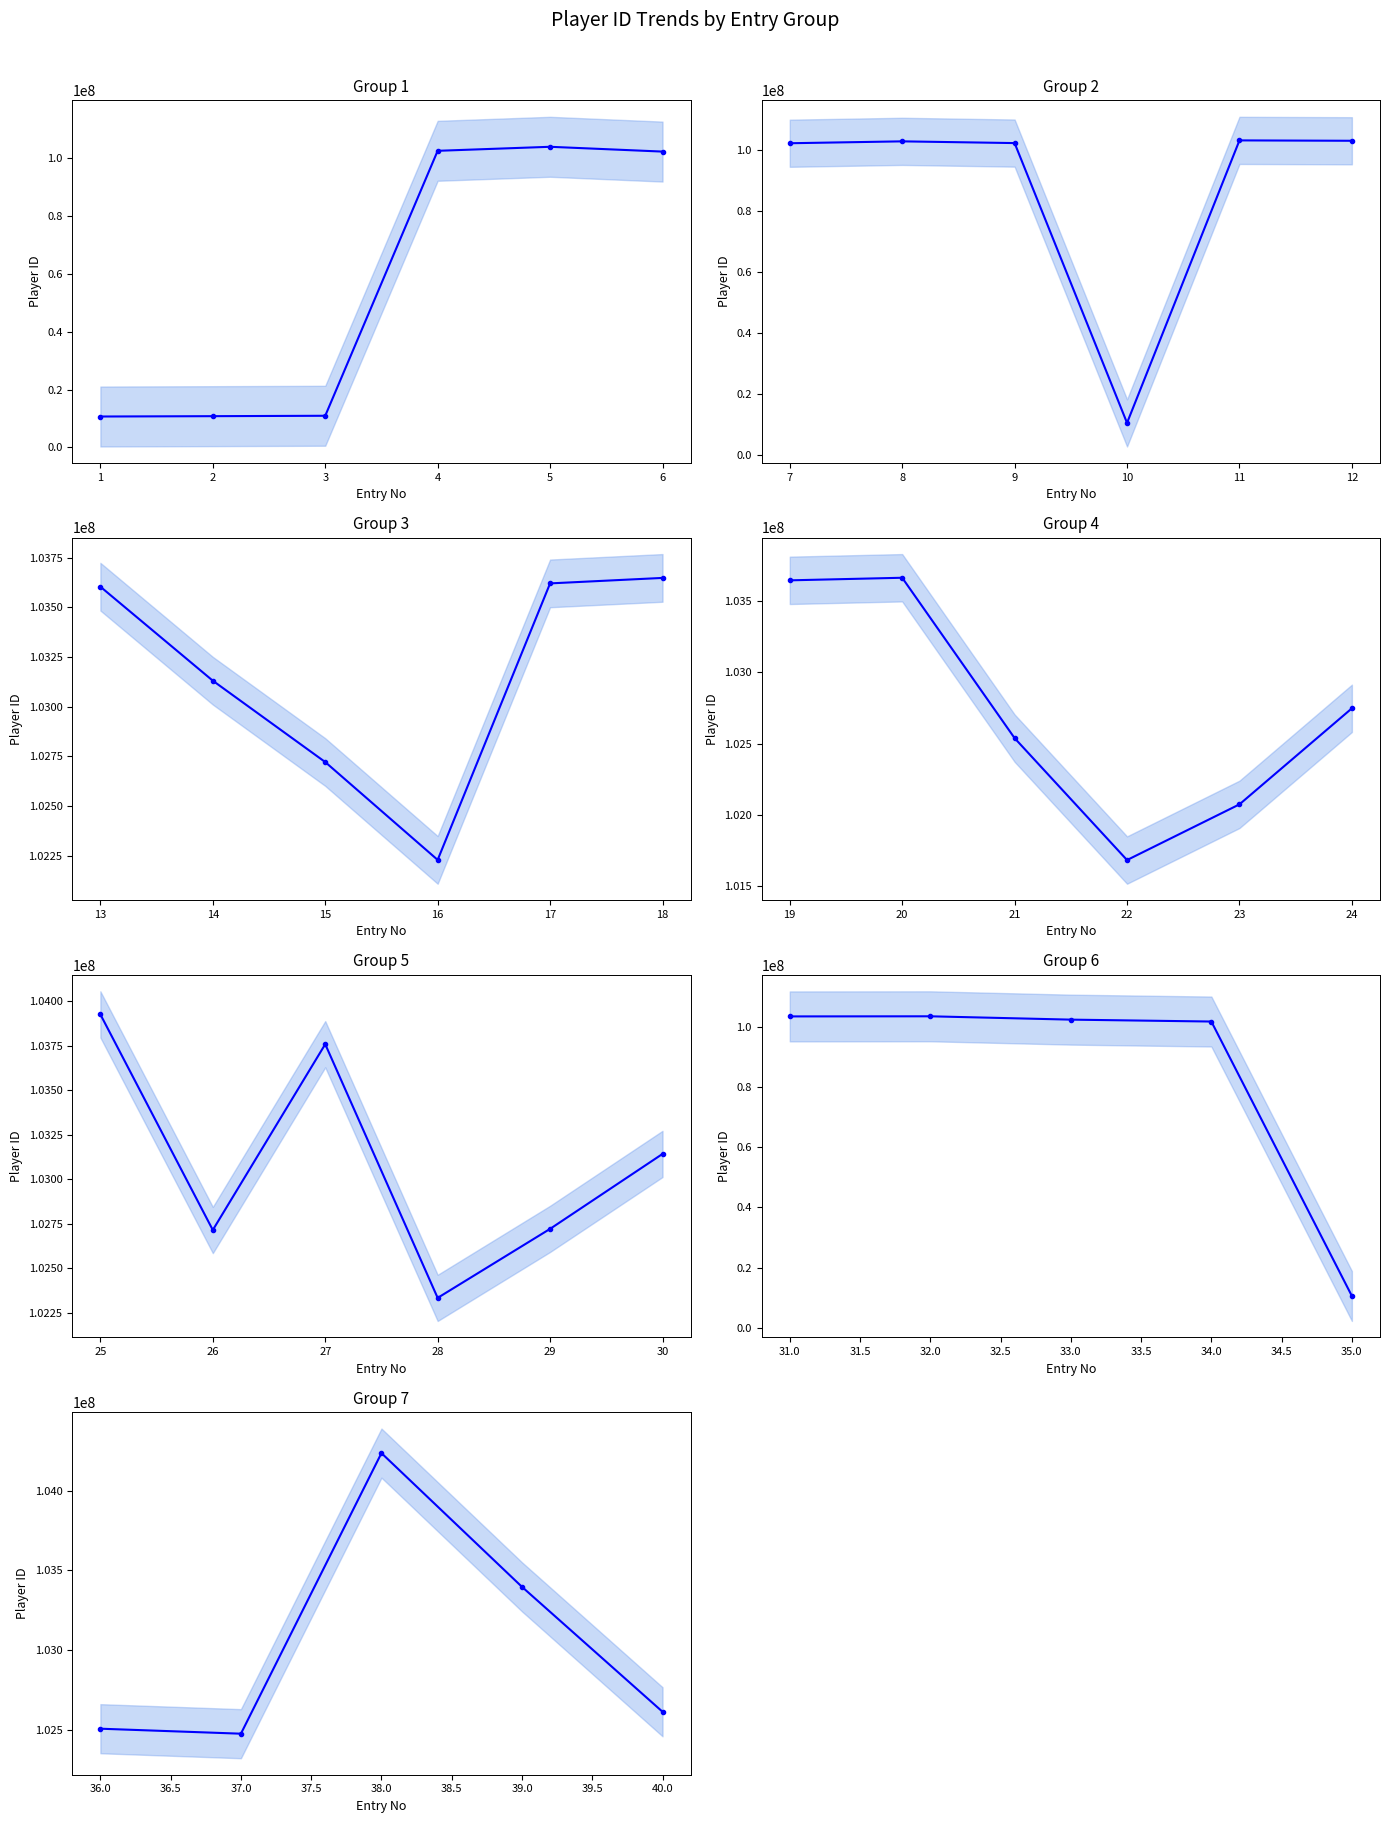

What is the difference between the maximum and minimum values?

93692447